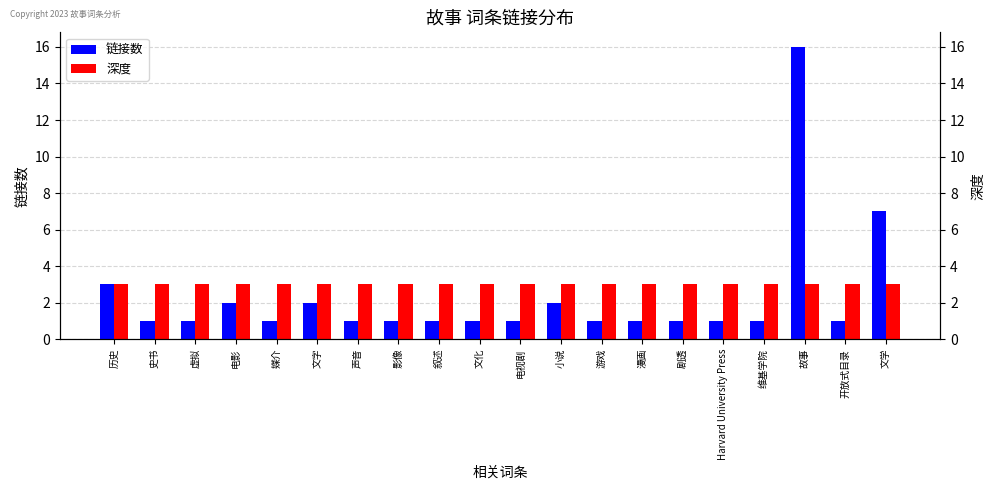

What is the minimum value for 深度?

3